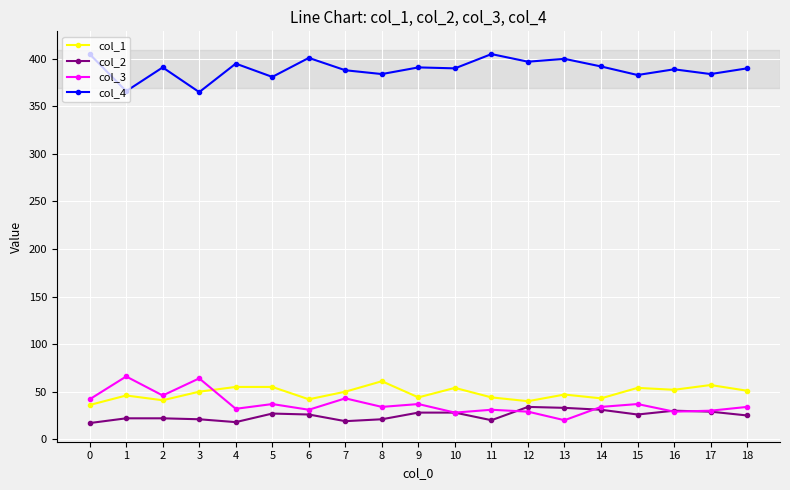

True or false: col_4 has more than 0 points higher than both neighbors.

True